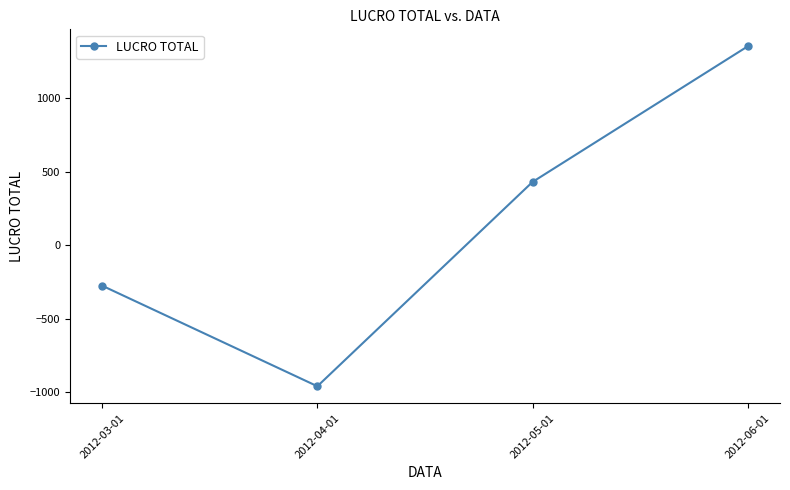

True or false: the data shows -958.1 at 2012-04-01.

True